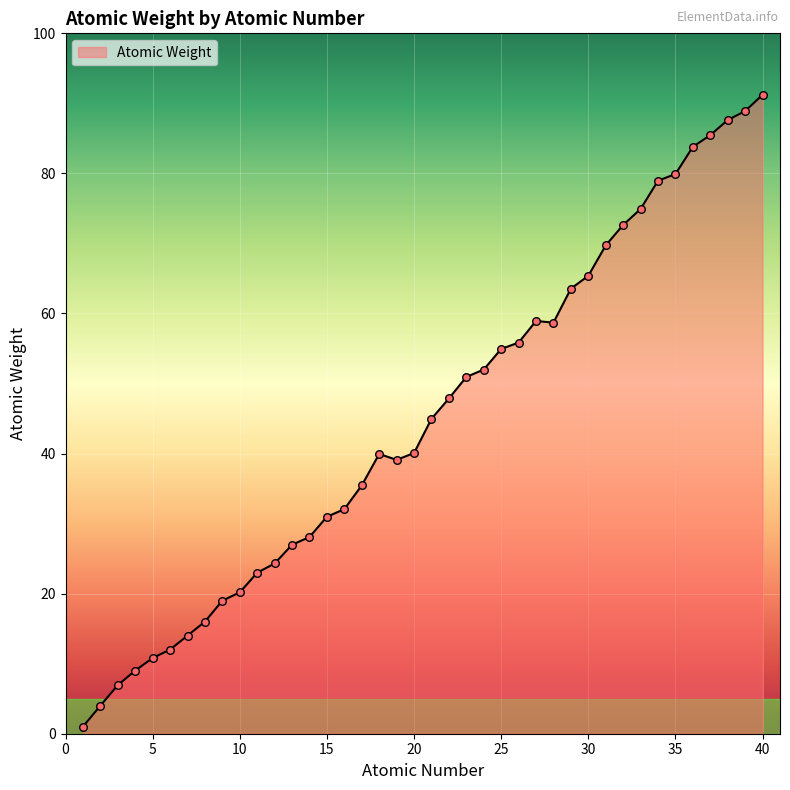

What is the difference between the maximum and minimum values?

90.2